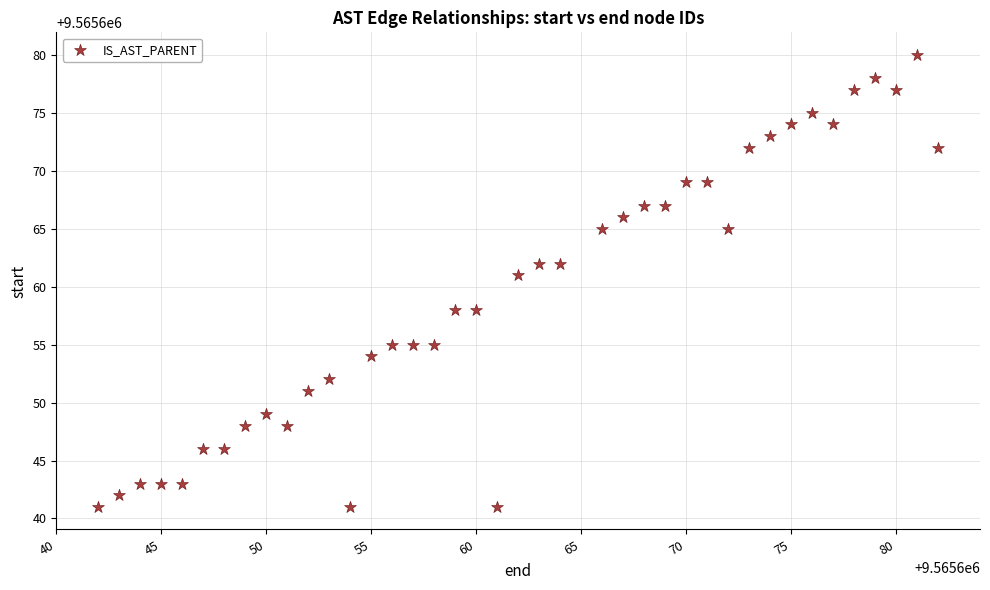

What Y value in the scatter plot is closest to 9565660?

9565661